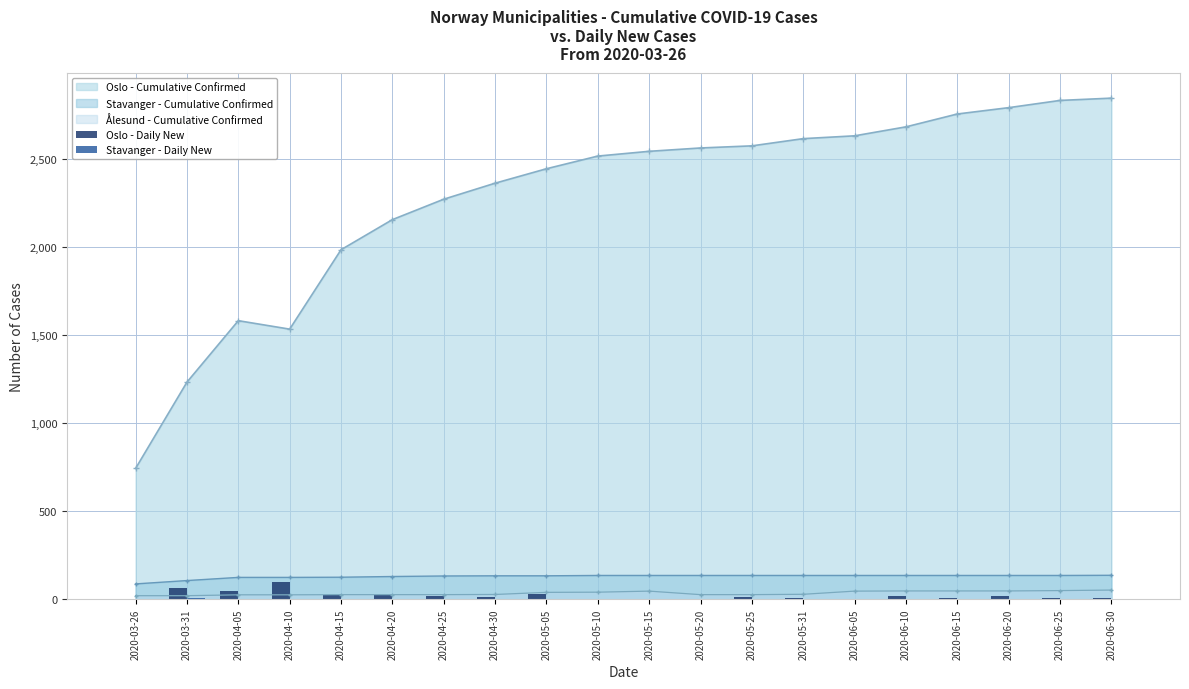

What is the lowest value of the Stavanger - Cumulative Confirmed series?

87